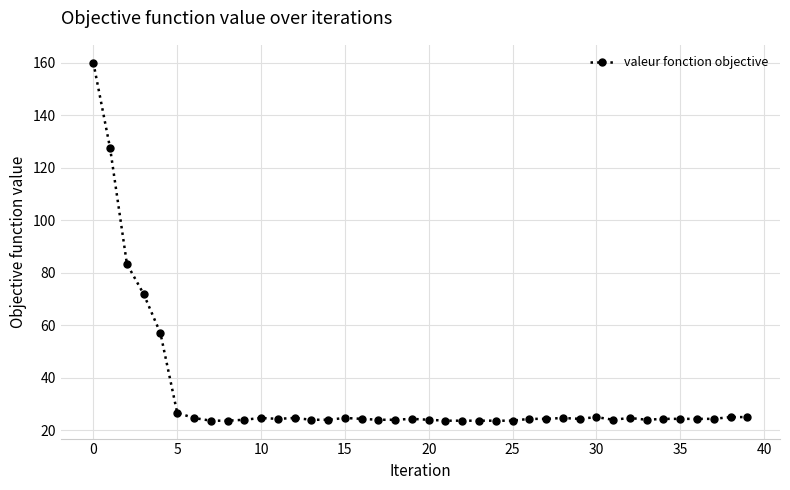

What is the smallest value displayed?

23.6